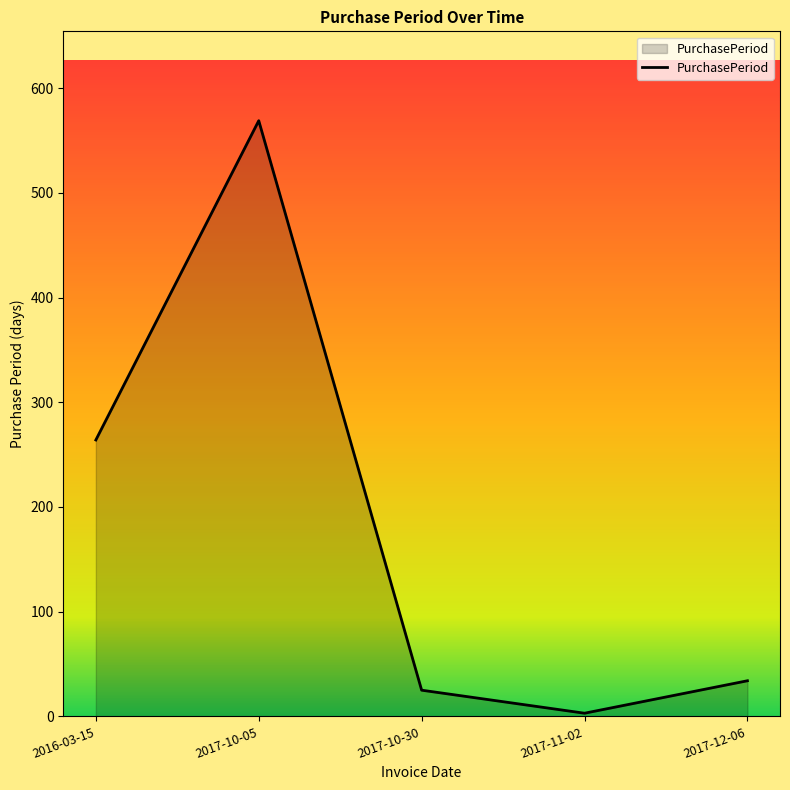

At which category does the chart reach its peak across all series?

2017-10-05